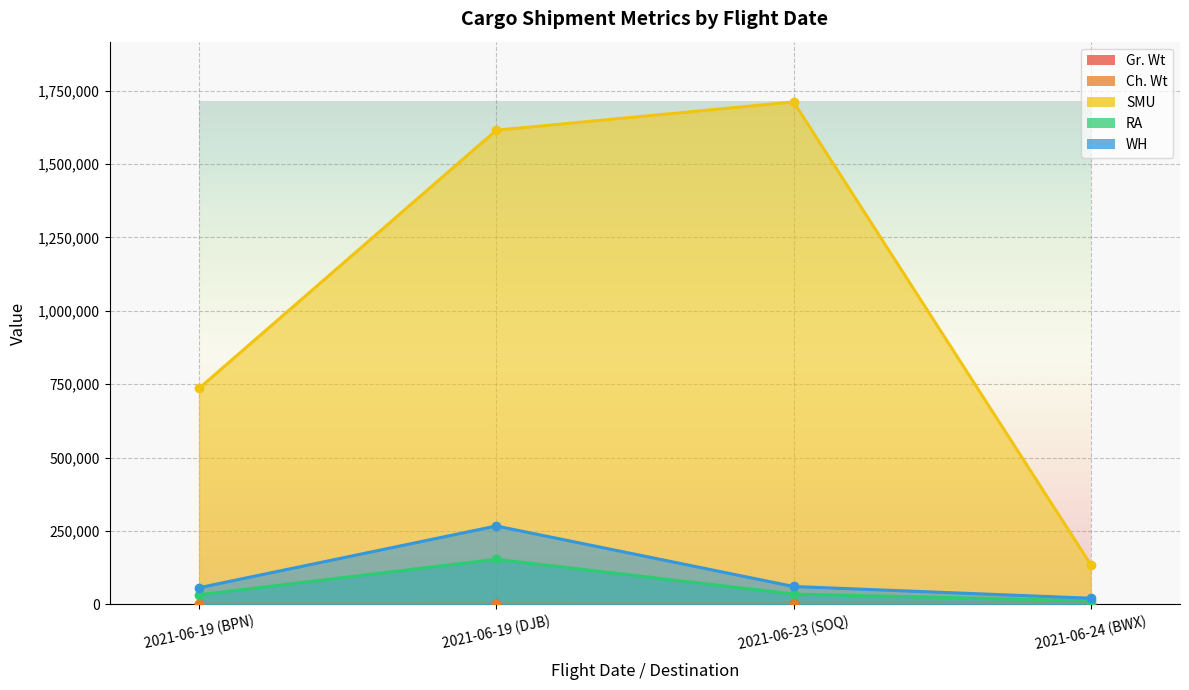

Is it true that Gr. Wt equals 27.0 at 2021-06-19 (BPN)?

True